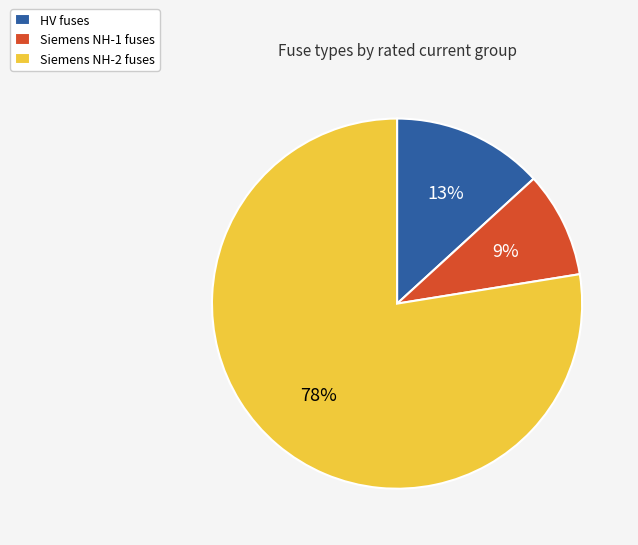

True or false: HV fuses accounts for 13% of the total.

True